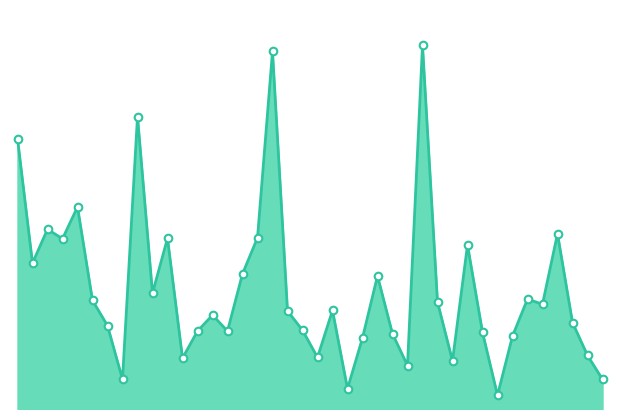

Is this an area chart (filled region under the line)?

Yes